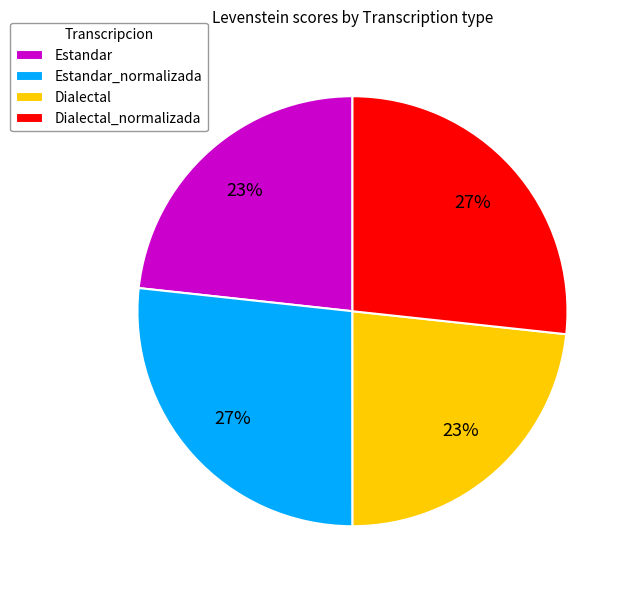

How many slices are in this pie chart?

4